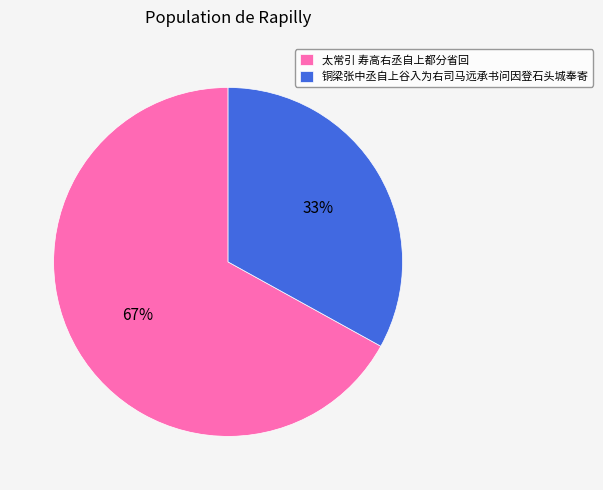

The 铜梁张中丞自上谷入为右司马远承书问因登石头城奉寄 slice represents 33% of the pie. True or false?

True